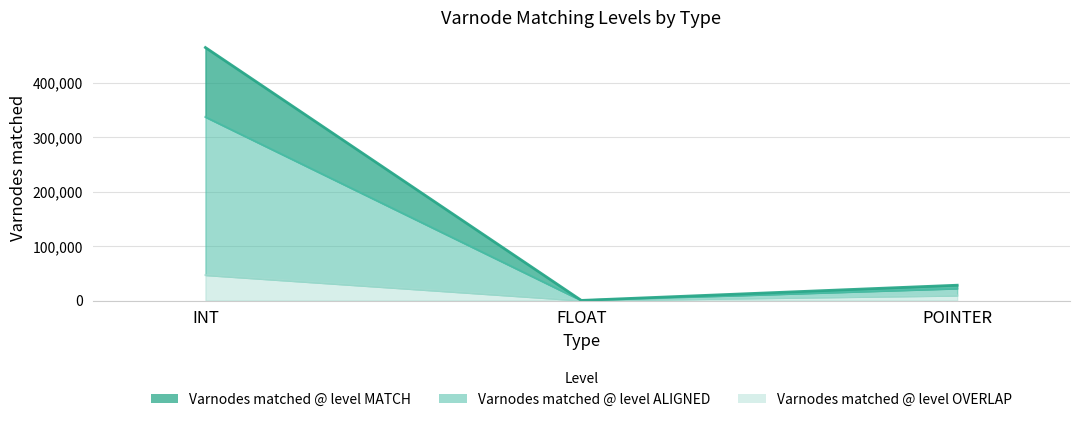

What is the label of the 2nd point from the left?

FLOAT